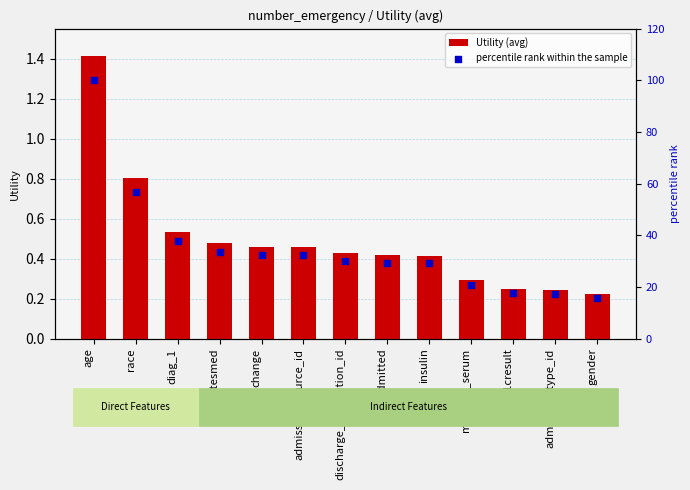

Which series has the largest Y range (max minus min)?

percentile rank within the sample